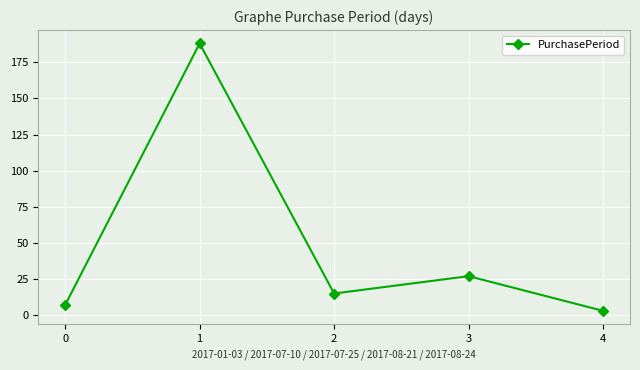

Rank the categories by value from lowest to highest.

4, 0, 2, 3, 1